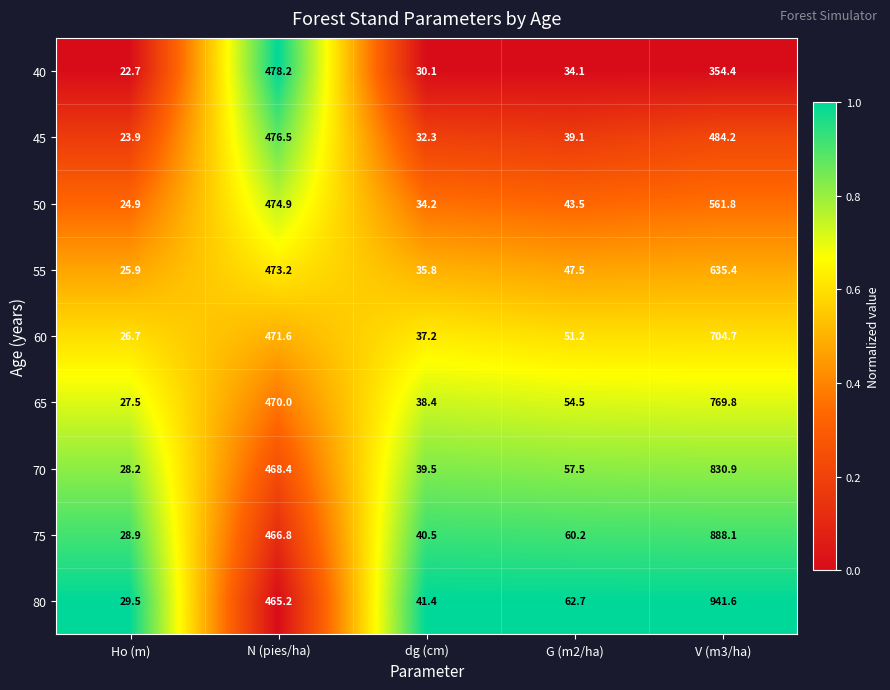

At which category is the sum across all series the highest?

V (m3/ha)